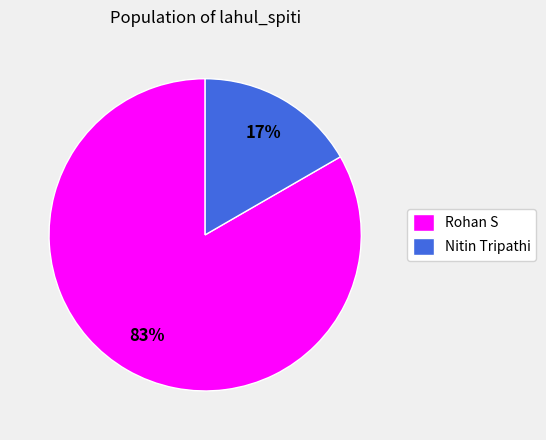

To the nearest percent, what is the average slice percentage?

50%